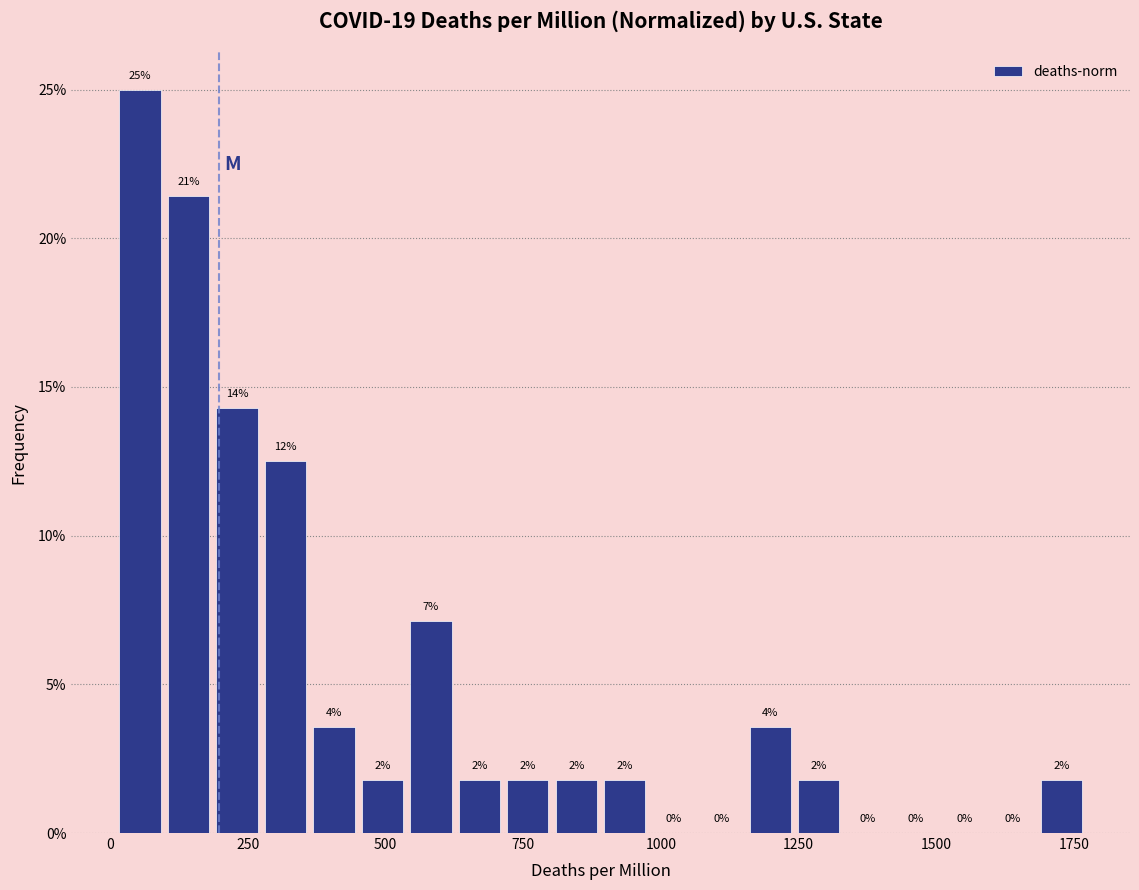

Around what value on the x-axis is the tallest bar? Give the approximate position of its centre, as read against the axis.

50